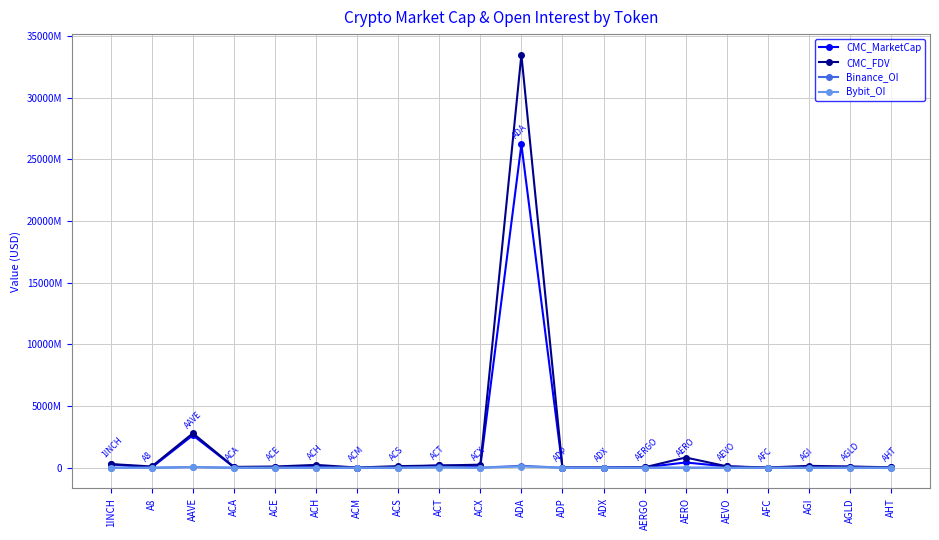

True or false: CMC_MarketCap has more than 1 interior local peaks.

True